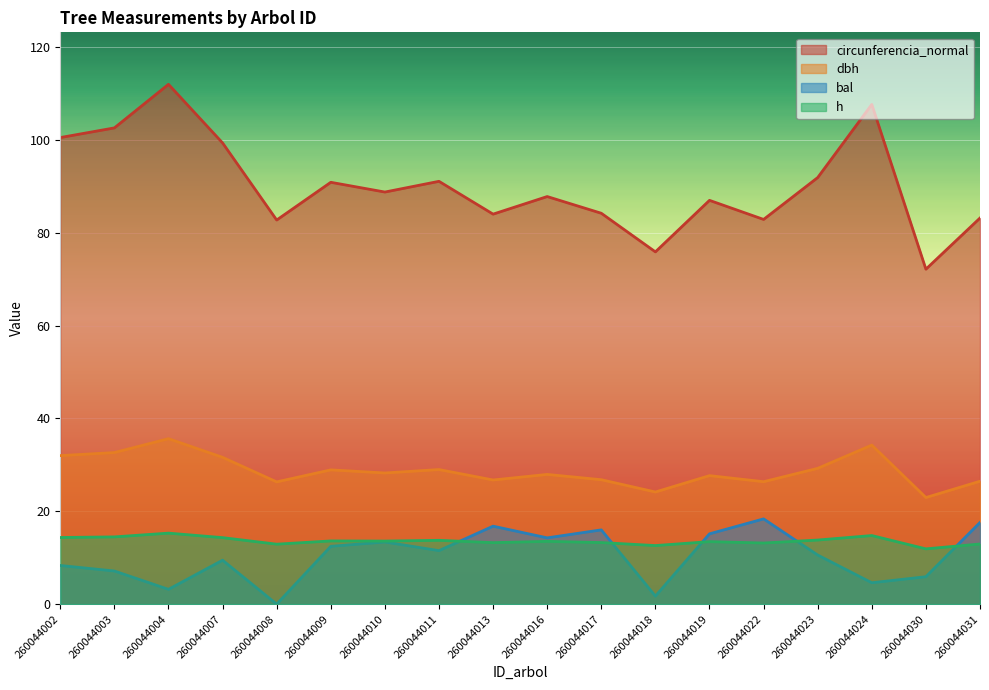

True or false: dbh and circunferencia_normal cross at least once.

False